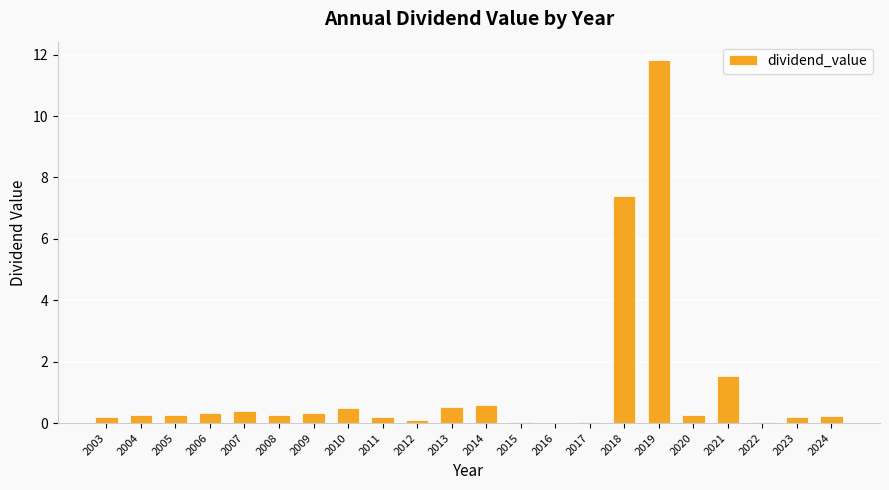

What is the change in value from 2006 to 2017?

-0.3